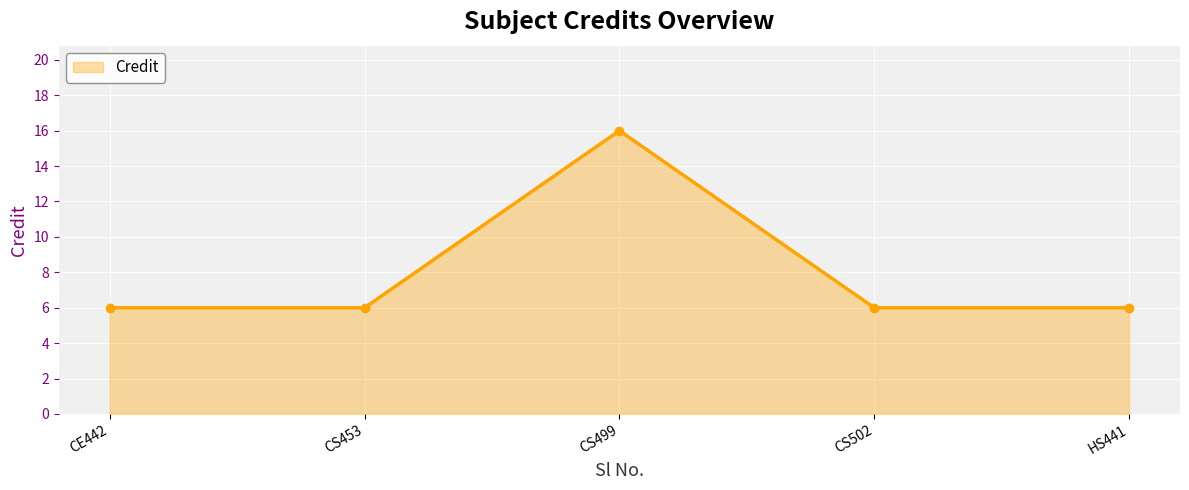

True or false: the data has more than 0 interior local peaks.

True